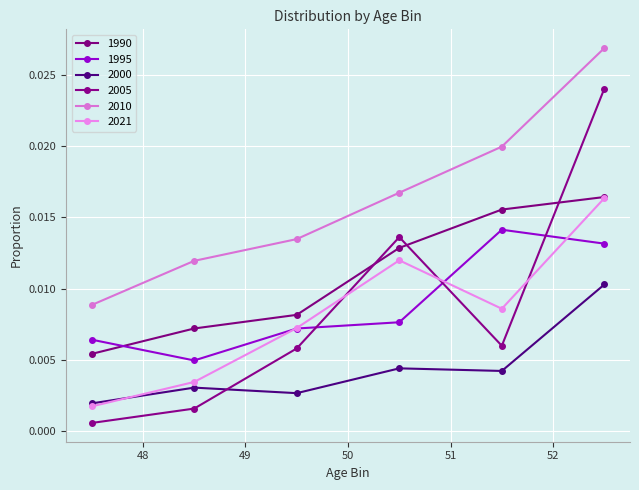

At how many categories does at least one series exceed 0?

6